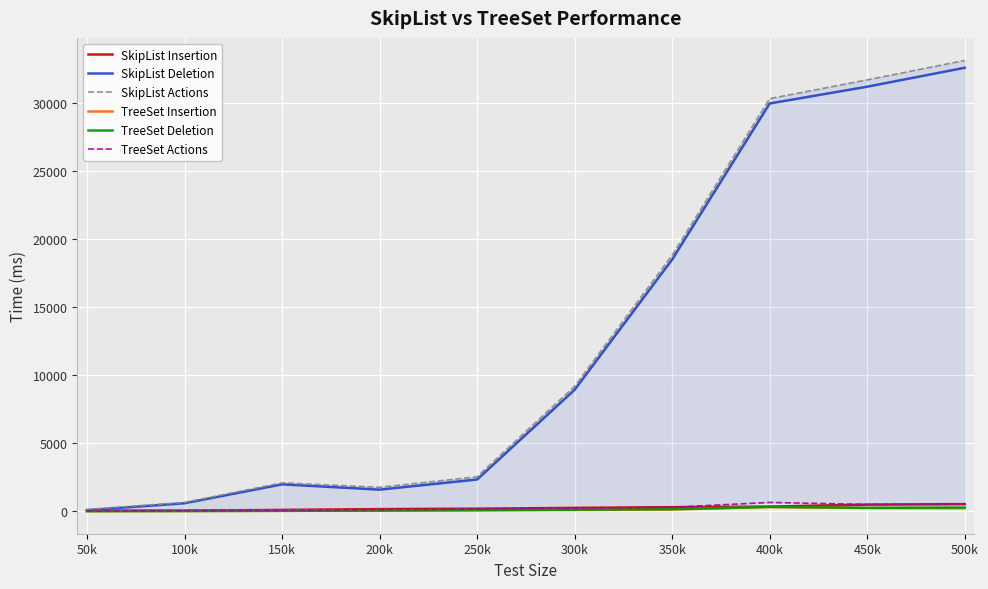

What are all the series names shown in the legend?

SkipList Insertion, SkipList Deletion, SkipList Actions, TreeSet Insertion, TreeSet Deletion, TreeSet Actions